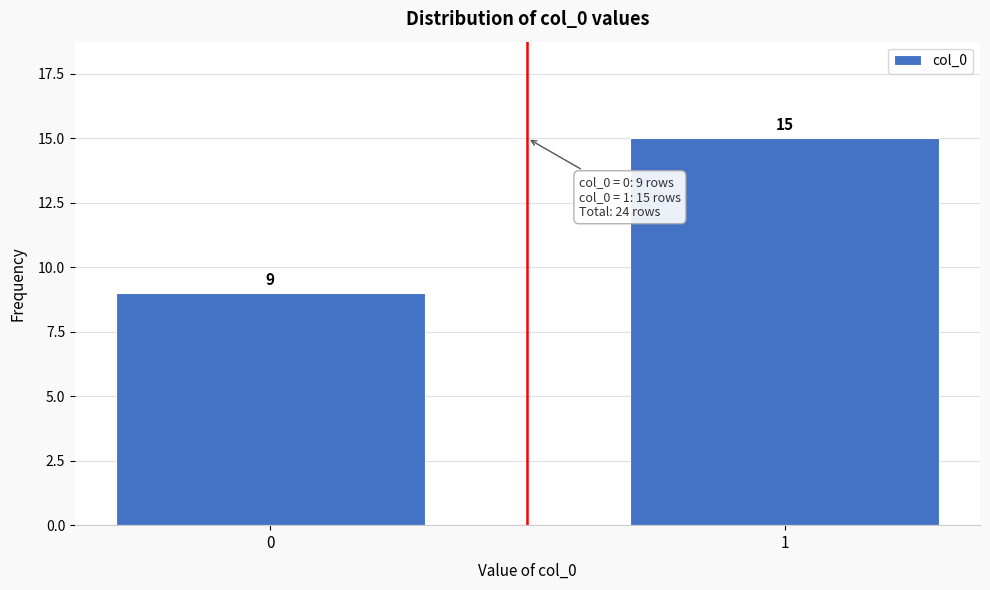

Reading left to right, extract all data points from this chart.

0=9	1=15